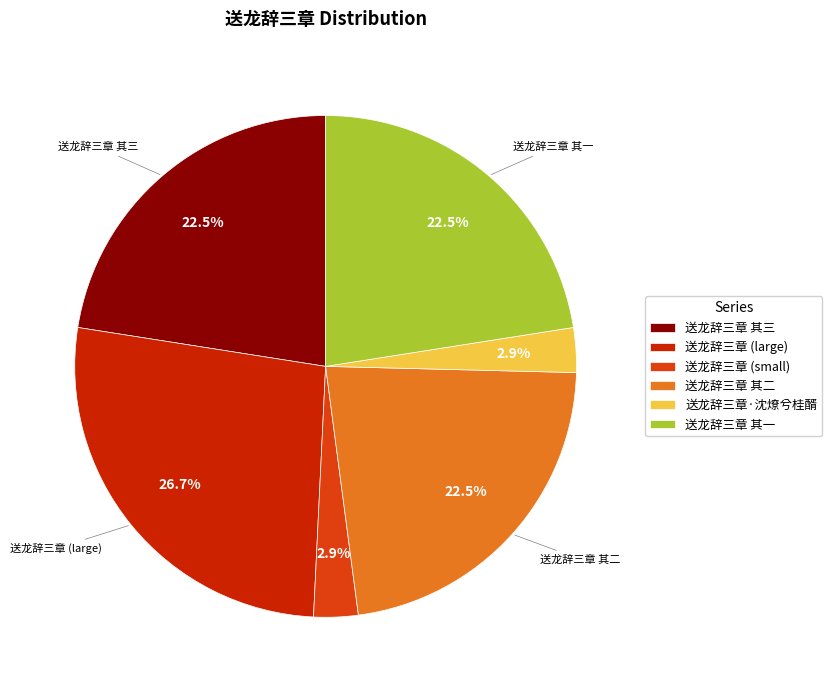

Combined, do 送龙辞三章 其二 and 送龙辞三章 其三 account for over 50%?

No